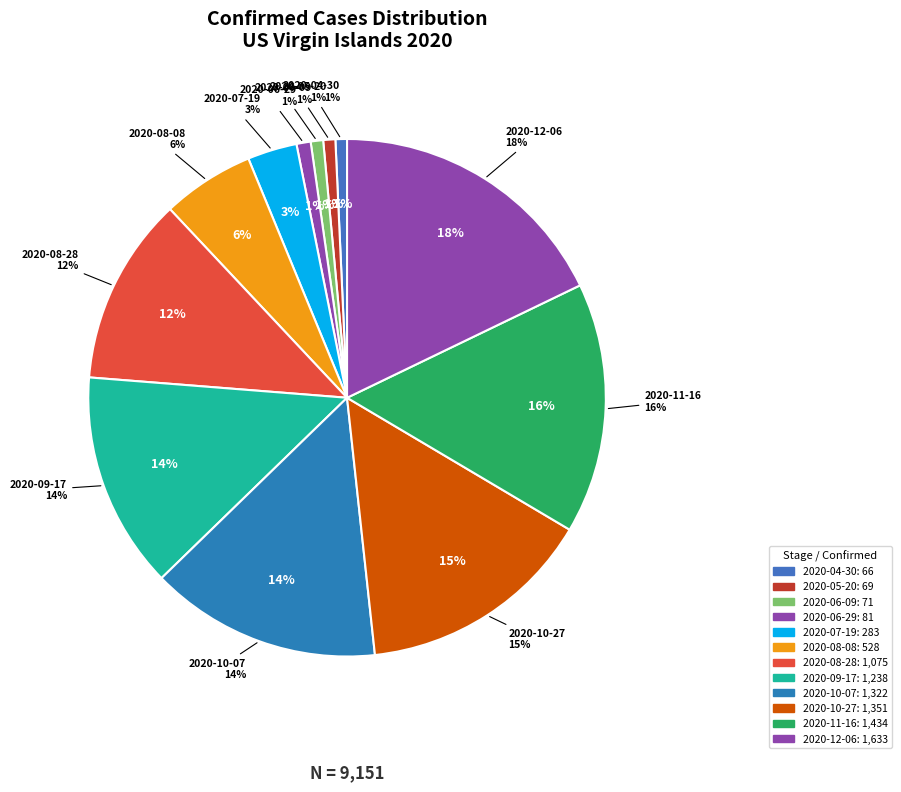

Between 2020-06-09 and 2020-07-19, which is larger?

2020-07-19